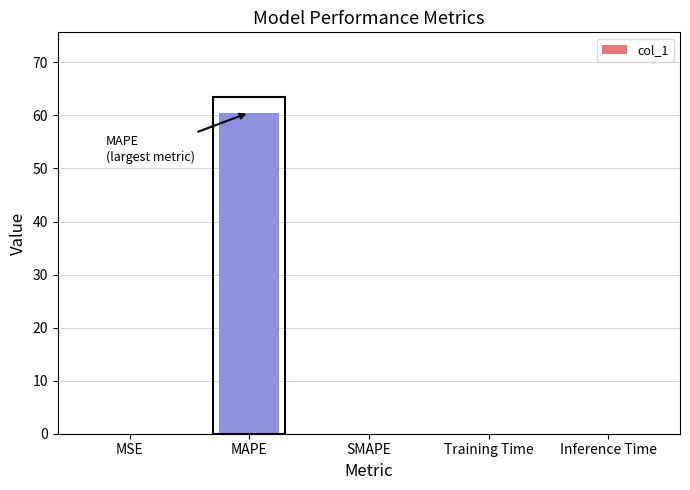

What is the sum of all values?

60.6